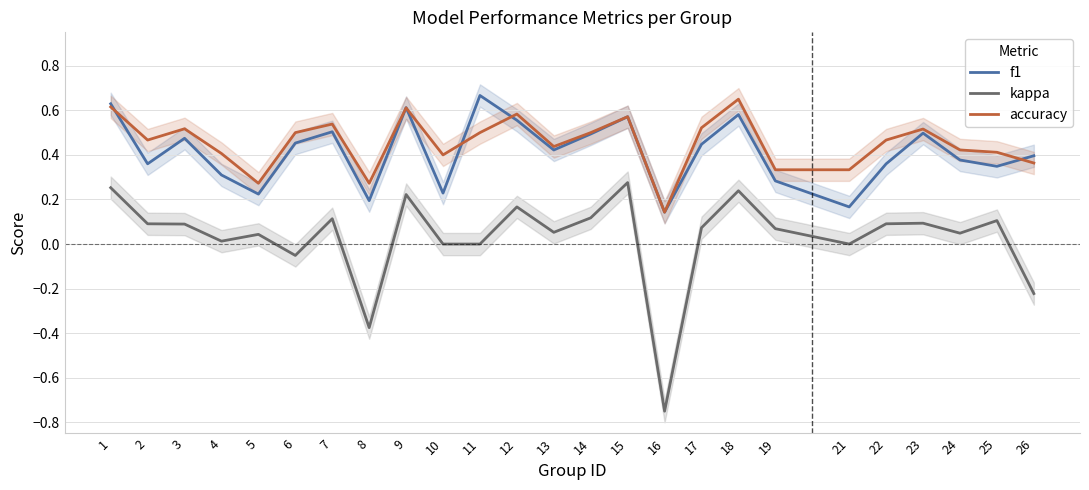

What is the maximum value shown in the chart?

0.7